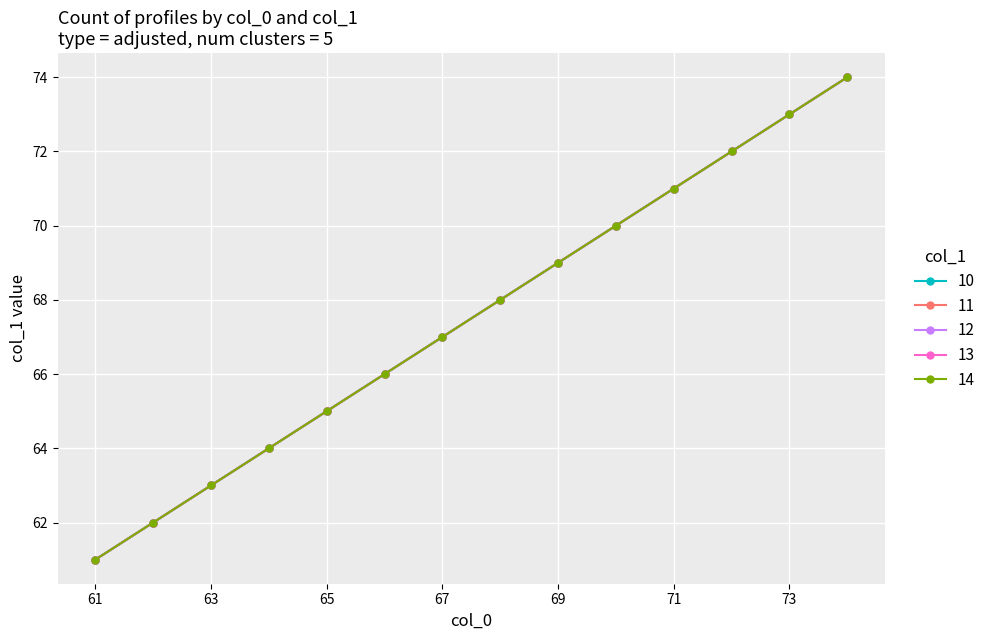

Reading left to right, what are all the values shown in this chart?

10: 61=61	62=62	63=63	64=64	65=65	66=66	67=67	68=68	69=69	70=70	71=71	72=72	73=73	74=74
11: 61=61	62=62	63=63	64=64	65=65	66=66	67=67	68=68	69=69	70=70	71=71	72=72	73=73	74=74
12: 61=61	62=62	63=63	64=64	65=65	66=66	67=67	68=68	69=69	70=70	71=71	72=72	73=73	74=74
13: 61=61	62=62	63=63	64=64	65=65	66=66	67=67	68=68	69=69	70=70	71=71	72=72	73=73	74=74
14: 61=61	62=62	63=63	64=64	65=65	66=66	67=67	68=68	69=69	70=70	71=71	72=72	73=73	74=74